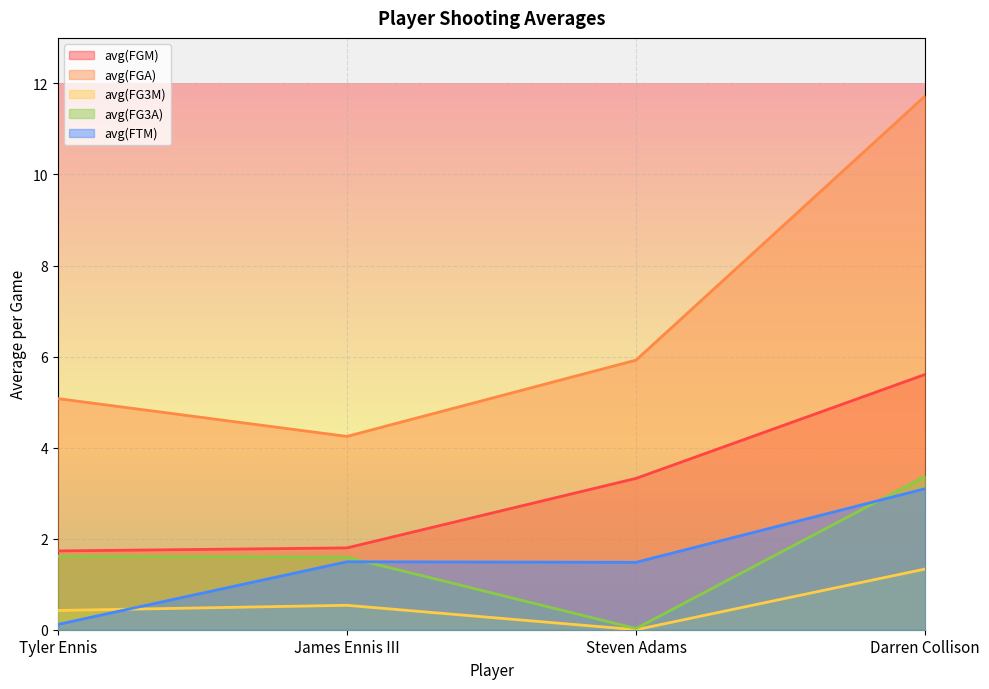

Reading right to left, transcribe all the data shown in this chart.

avg(FGM): Darren Collison=5.6	Steven Adams=3.3	James Ennis III=1.8	Tyler Ennis=1.7
avg(FGA): Darren Collison=11.7	Steven Adams=5.9	James Ennis III=4.2	Tyler Ennis=5.1
avg(FG3M): Darren Collison=1.3	Steven Adams=0.0	James Ennis III=0.5	Tyler Ennis=0.4
avg(FG3A): Darren Collison=3.4	Steven Adams=0.0	James Ennis III=1.6	Tyler Ennis=1.6
avg(FTM): Darren Collison=3.1	Steven Adams=1.5	James Ennis III=1.5	Tyler Ennis=0.1